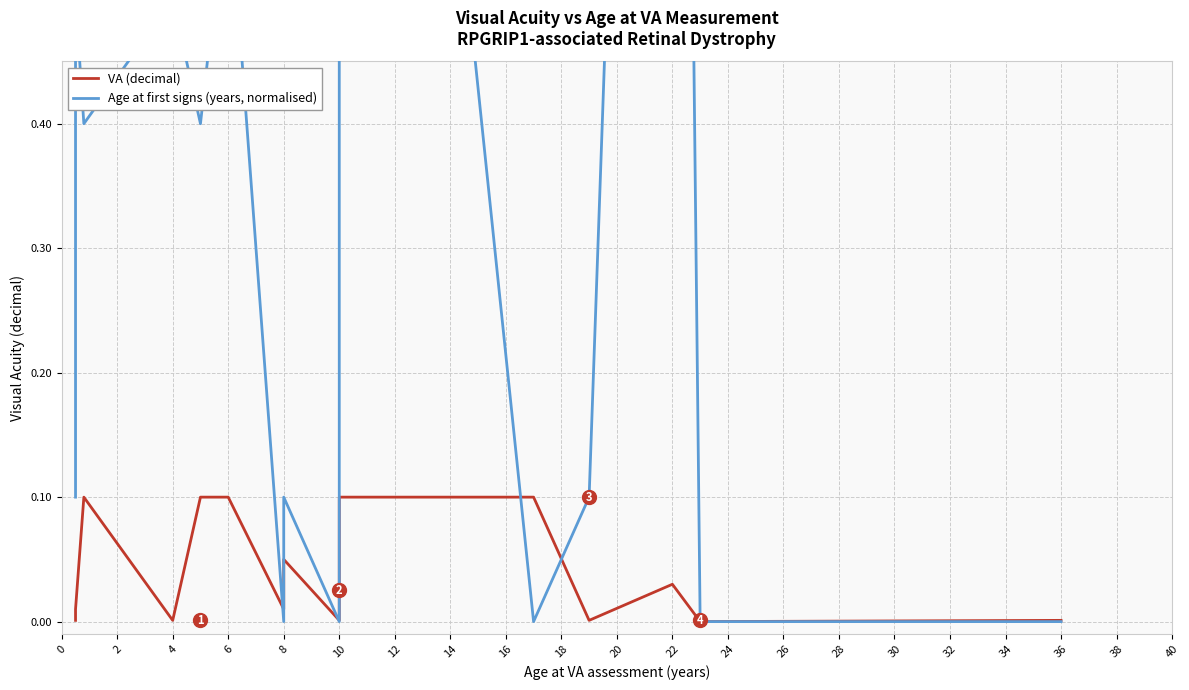

Reading right to left, extract all data points from this chart.

VA (decimal): 0.0	0.0	0.0	0.0	0.1	0.1	0.0	0.0	0.1	0.0	0.0	0.1	0.1	0.0	0.1	0.0	0.0
Age at first signs (years, normalised): 0.0	0.0	2.0	0.1	0.0	1.5	0.1	0.0	0.1	0.1	0.0	0.6	0.4	0.5	0.4	0.5	0.1